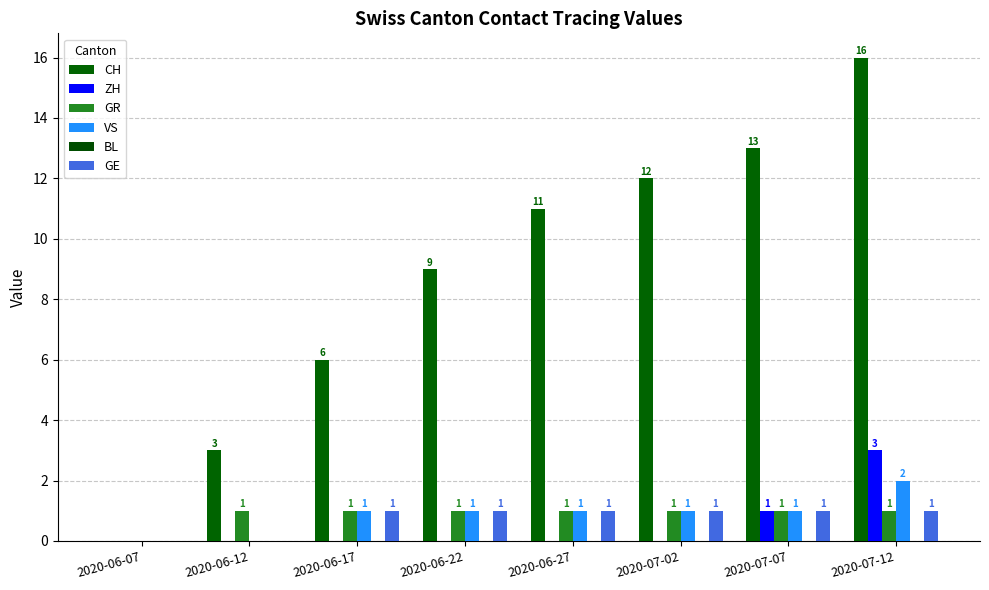

How many series are shown in this chart?

5